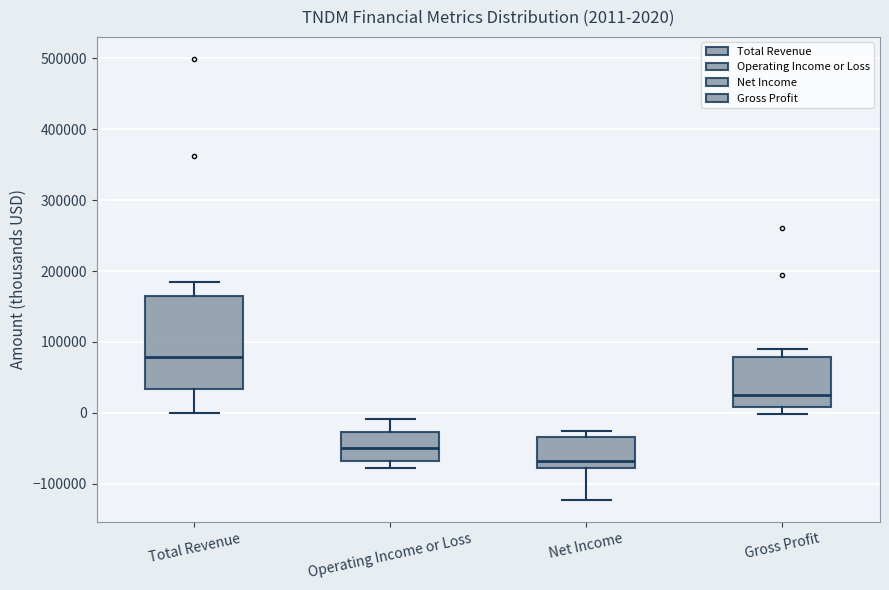

Which box has the lowest median line?

Net Income